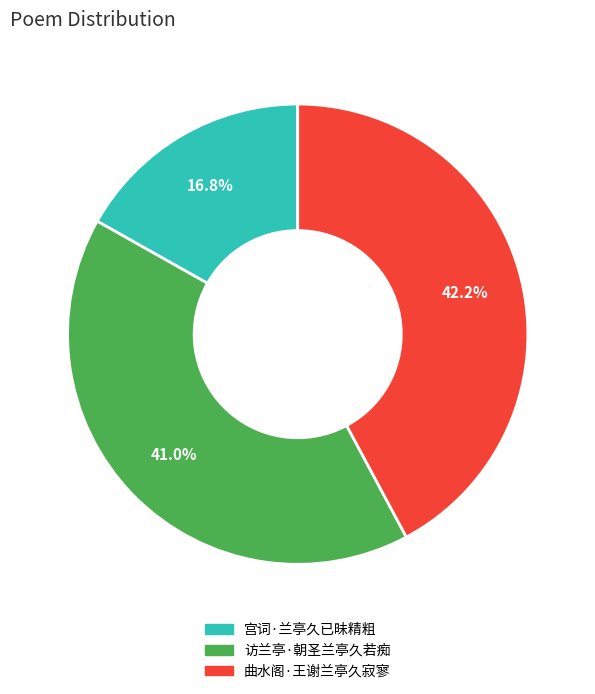

Count the number of slices in the pie.

3